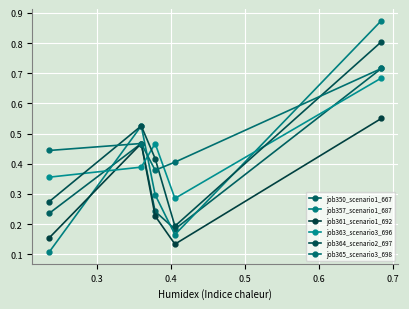

What are all the series names shown in the legend?

job350_scenario1_667, job357_scenario1_687, job361_scenario1_692, job363_scenario3_696, job364_scenario2_697, job365_scenario3_698